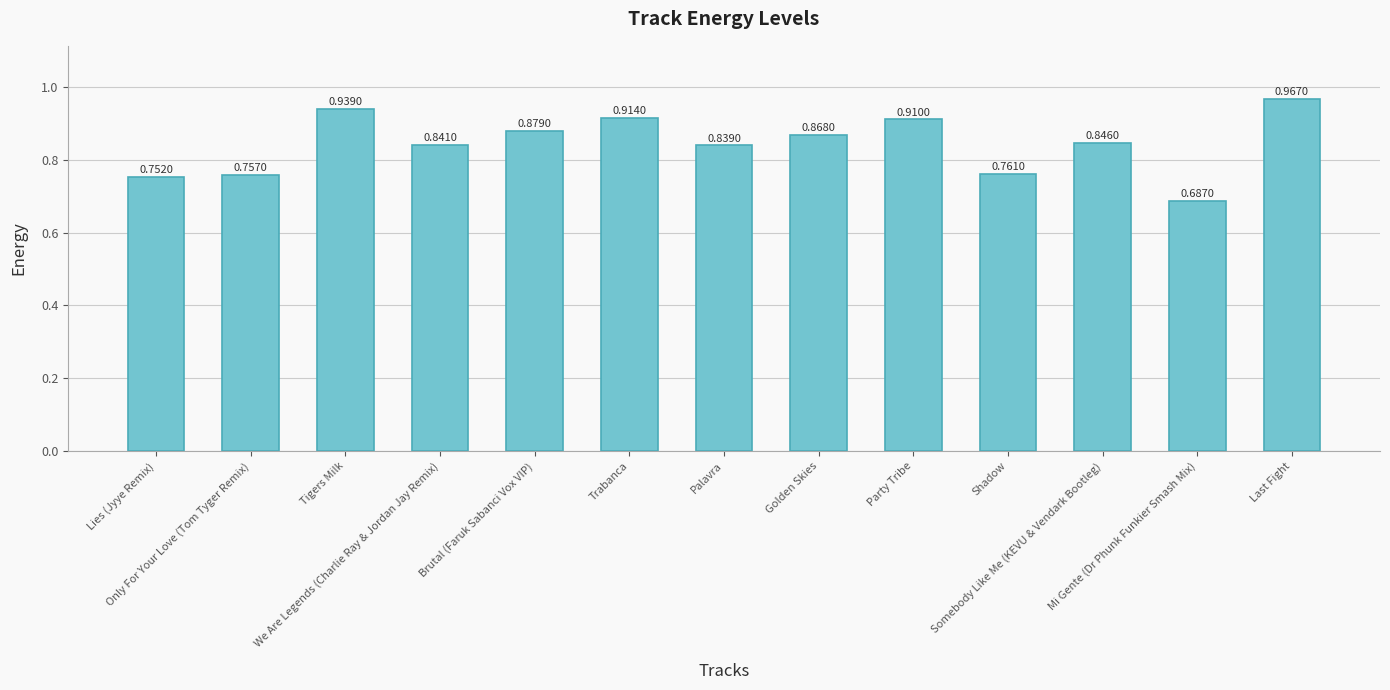

Count the number of data series in this chart.

1